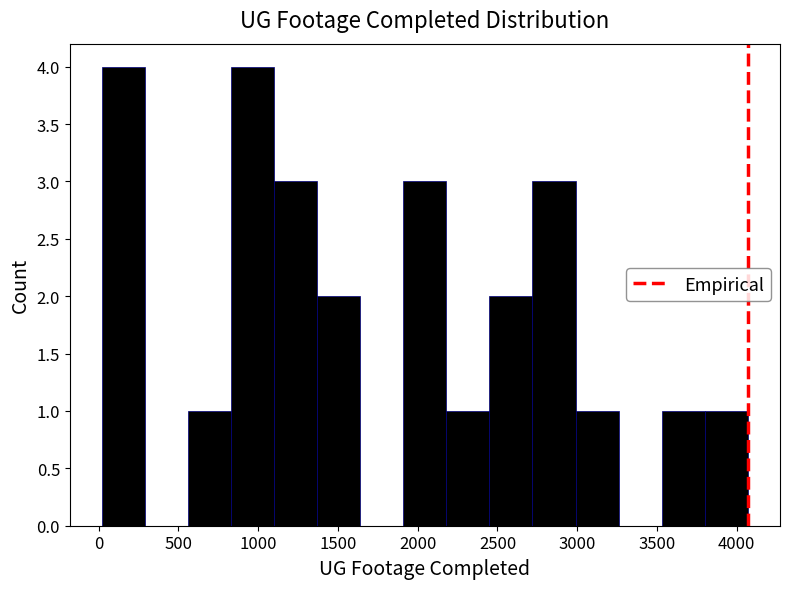

Reading left to right, transcribe this chart: for each bar, give the range it covers on the x-axis and its height. Neither the bar edges nor the heights are printed on the chart, so give them approximately, as read against the axes.

0 to 300: 4
300 to 550: 0
550 to 850: 1
850 to 1100: 4
1100 to 1350: 3
1350 to 1650: 2
1650 to 1900: 0
1900 to 2200: 3
2200 to 2450: 1
2450 to 2700: 2
2700 to 3000: 3
3000 to 3250: 1
3250 to 3550: 0
3550 to 3800: 1
3800 to 4050: 1